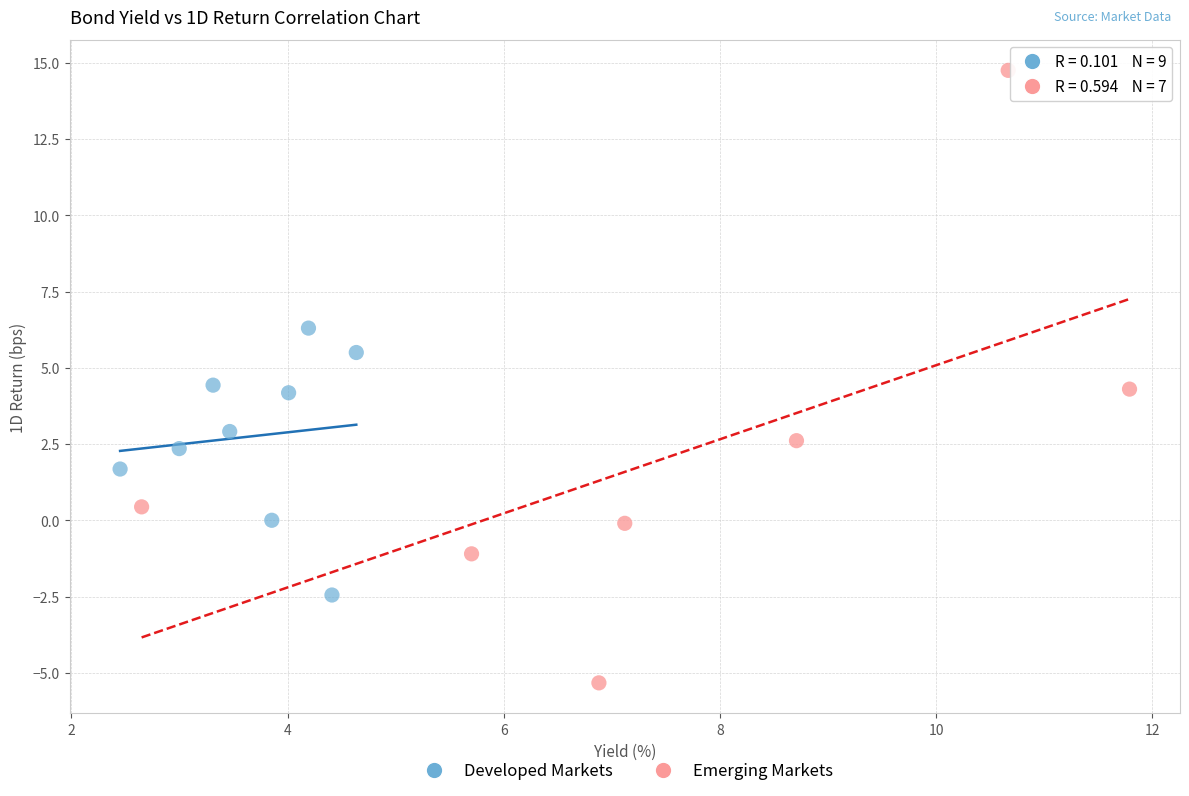

Which series reaches the minimum Y coordinate?

Emerging Markets